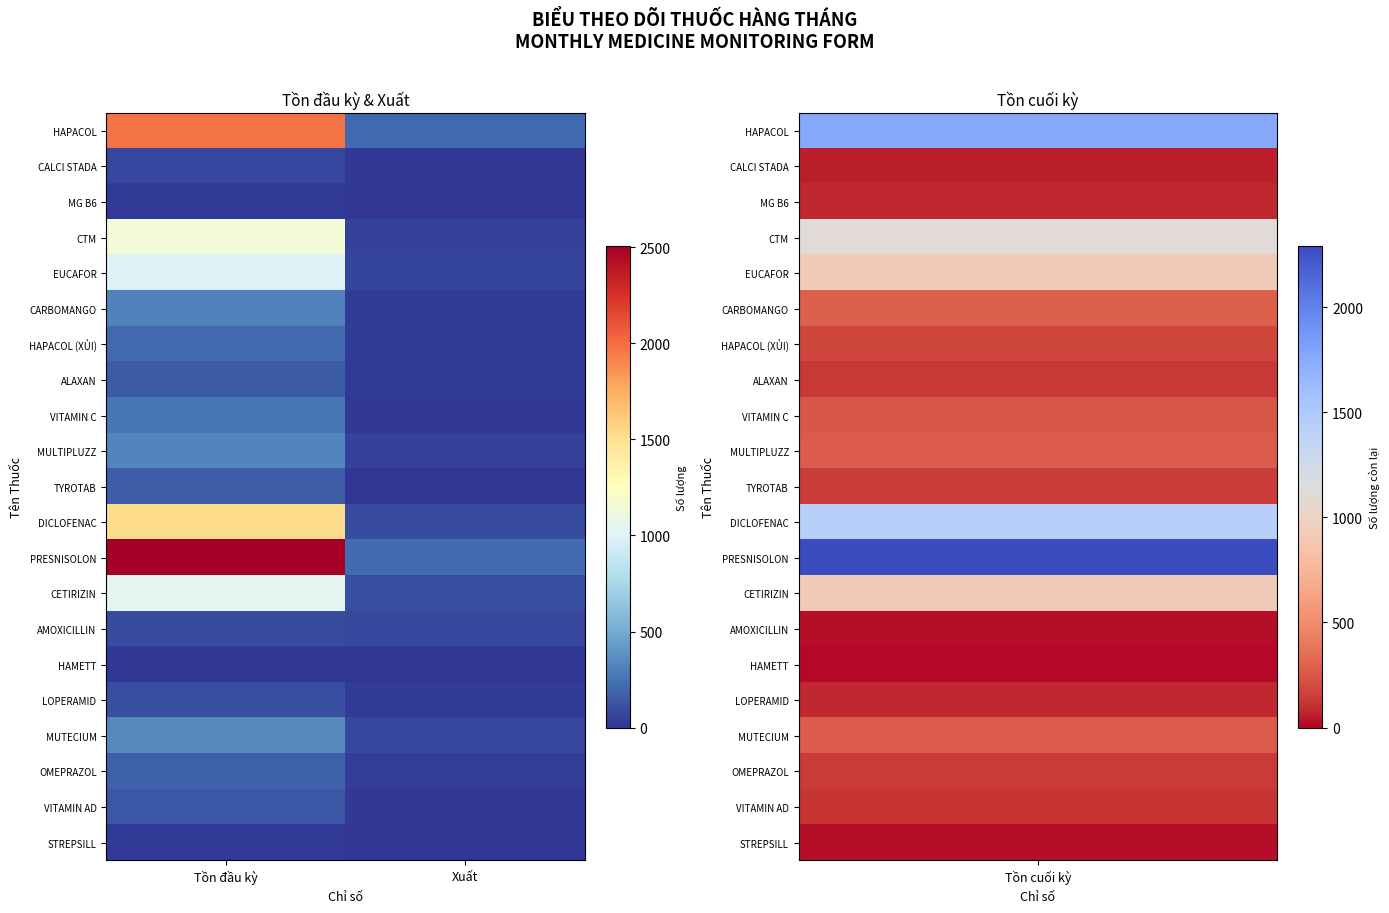

What is the total value across all series at Xuất?

1131